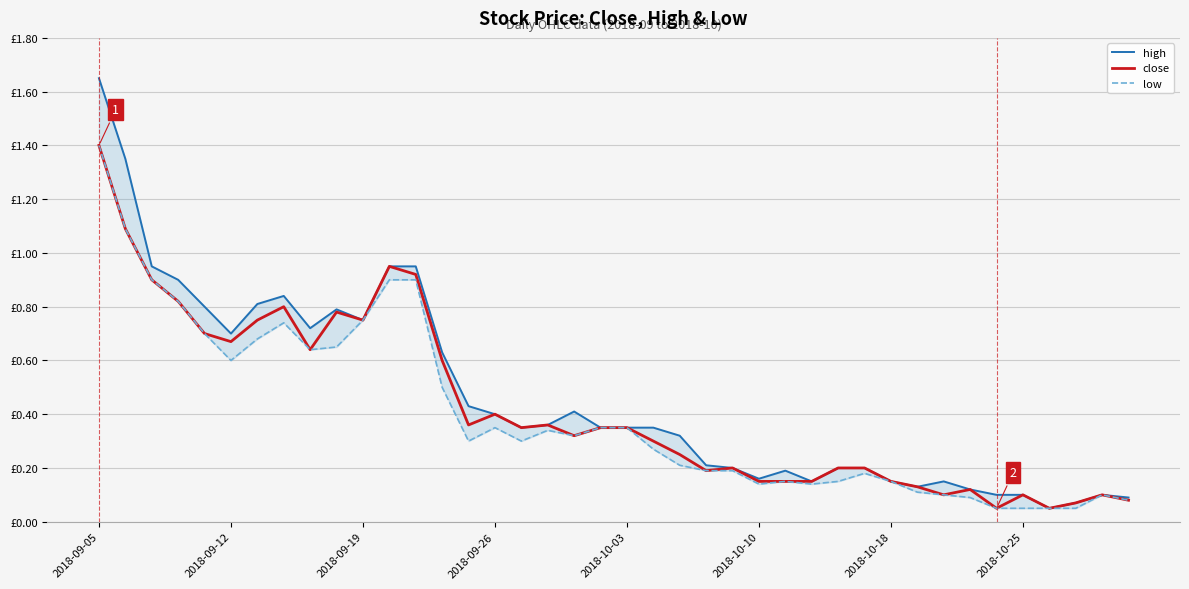

How many interior local valleys does the high series have?

8